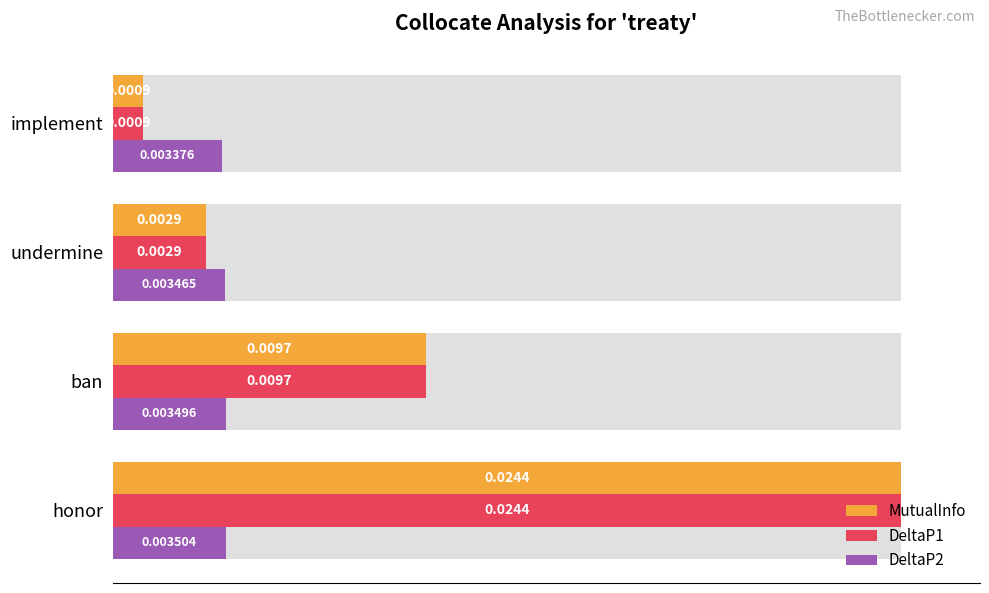

At how many categories does at least one series exceed 0?

4